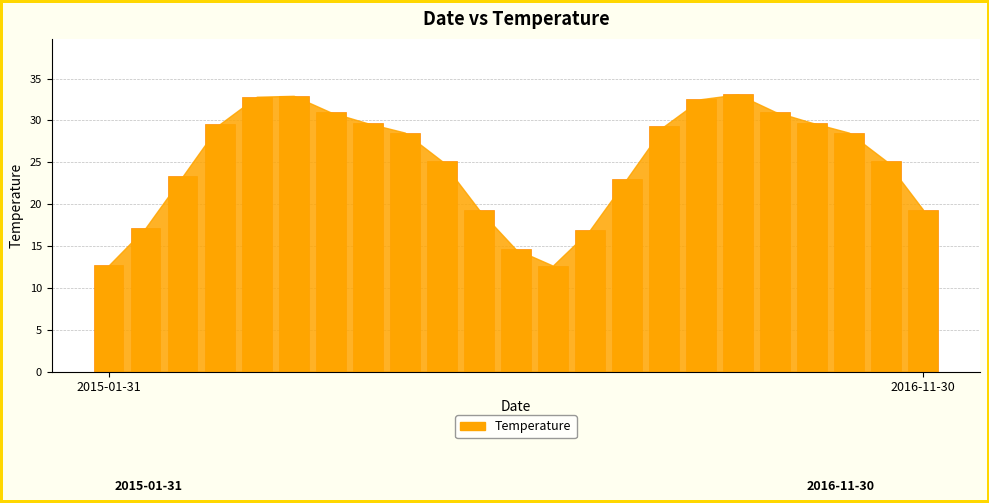

What is the minimum value shown in the chart?

12.7